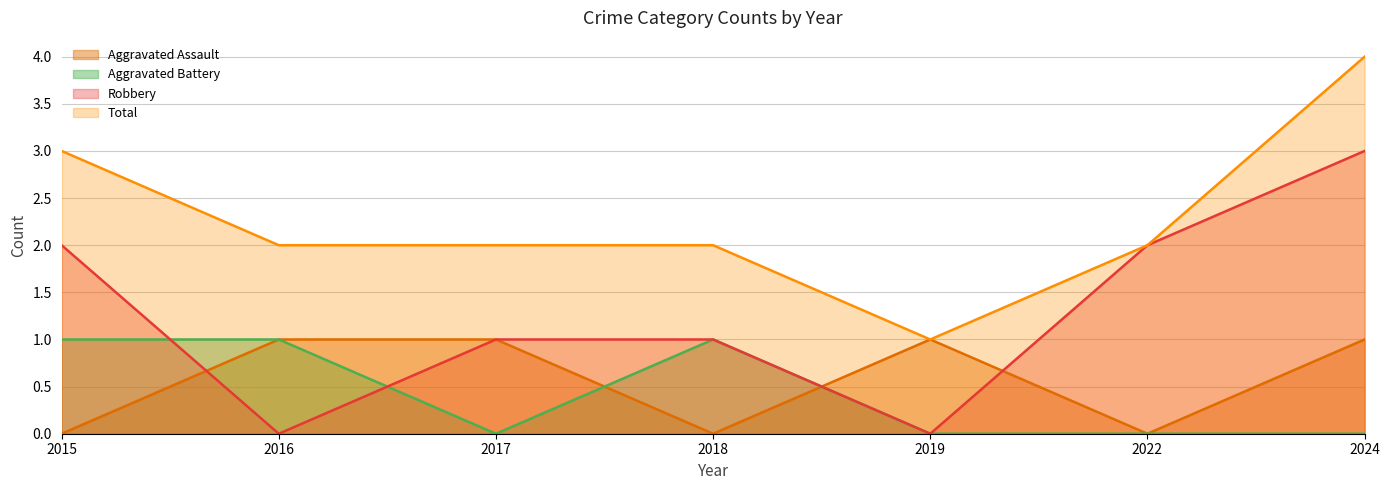

Is it true that Aggravated Assault equals 1 at 2016?

True